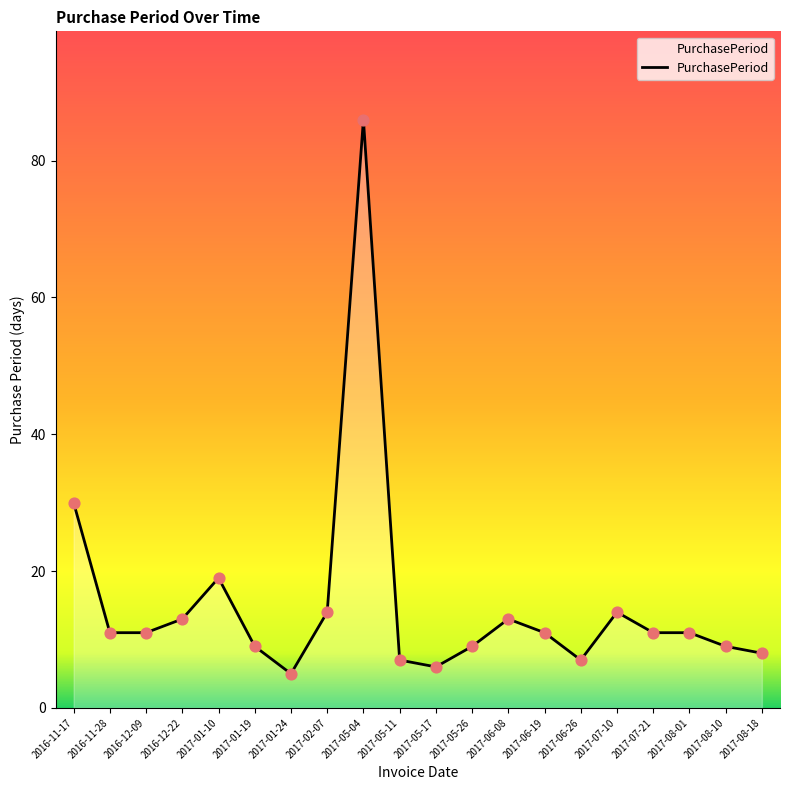

What is the ratio of the value at 2017-01-24 to the value at 2017-08-10?

0.6